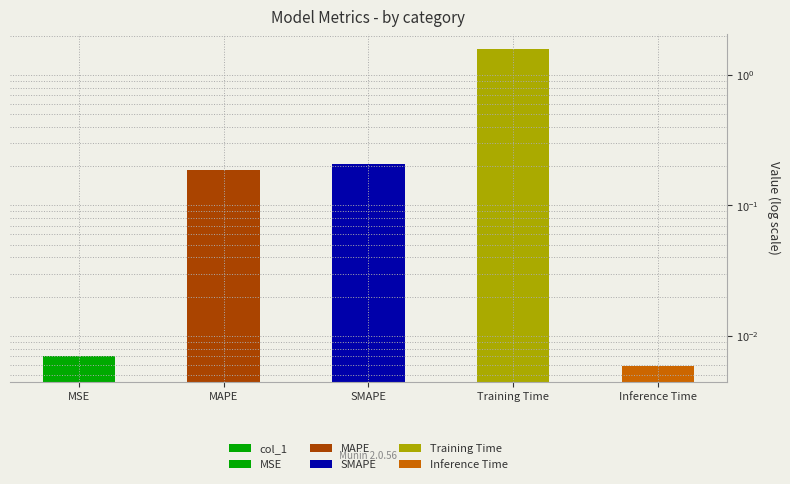

Read the value at Training Time.

1.6